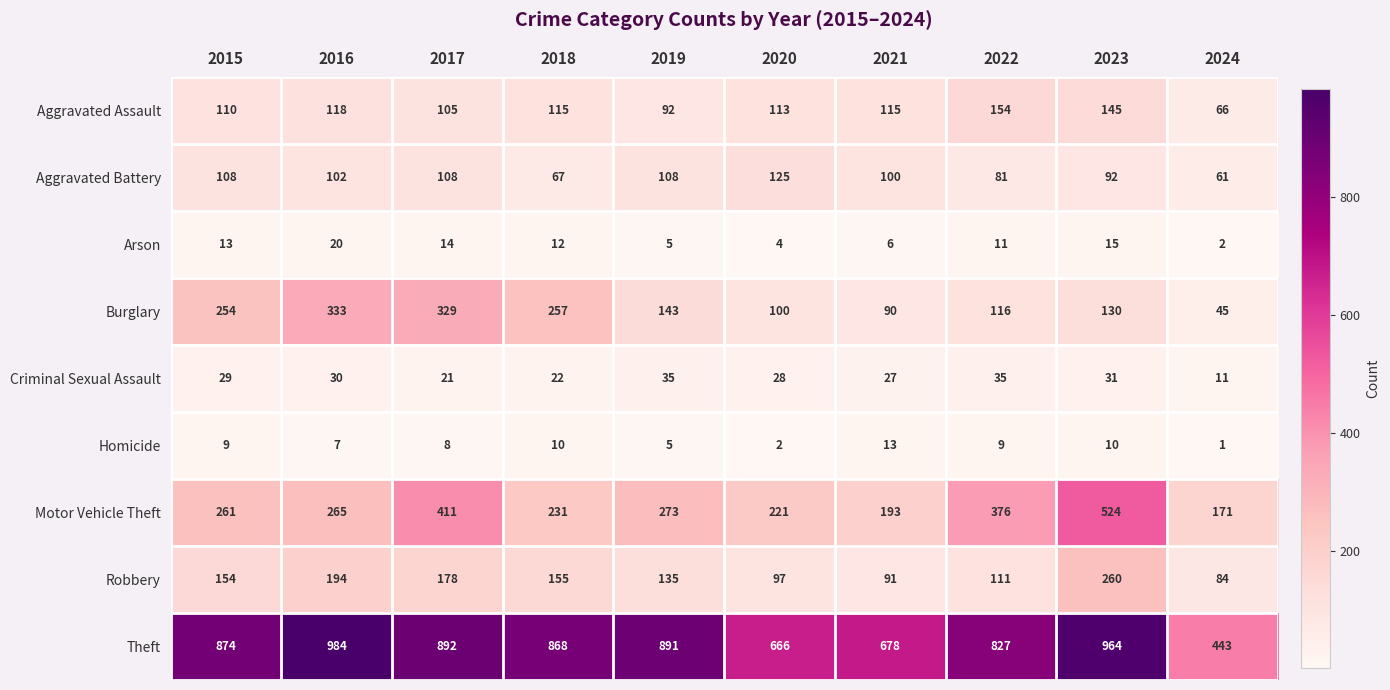

Which series changed the most between 2015 and 2023?

Motor Vehicle Theft